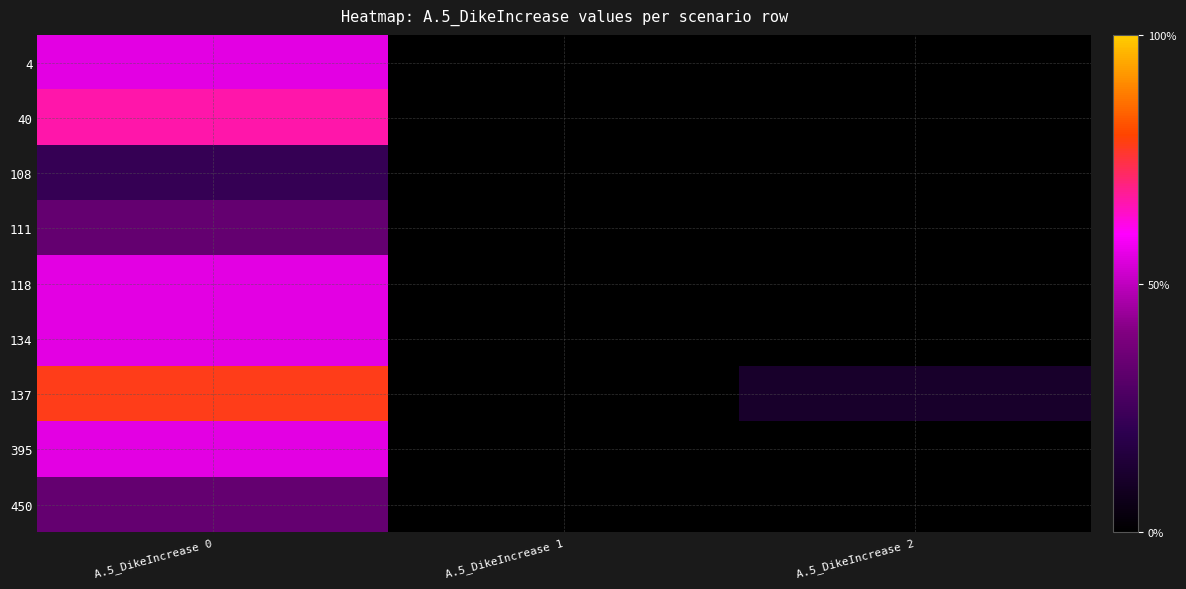

Between A.5_DikeIncrease 2 and A.5_DikeIncrease 1, which is larger?

A.5_DikeIncrease 2